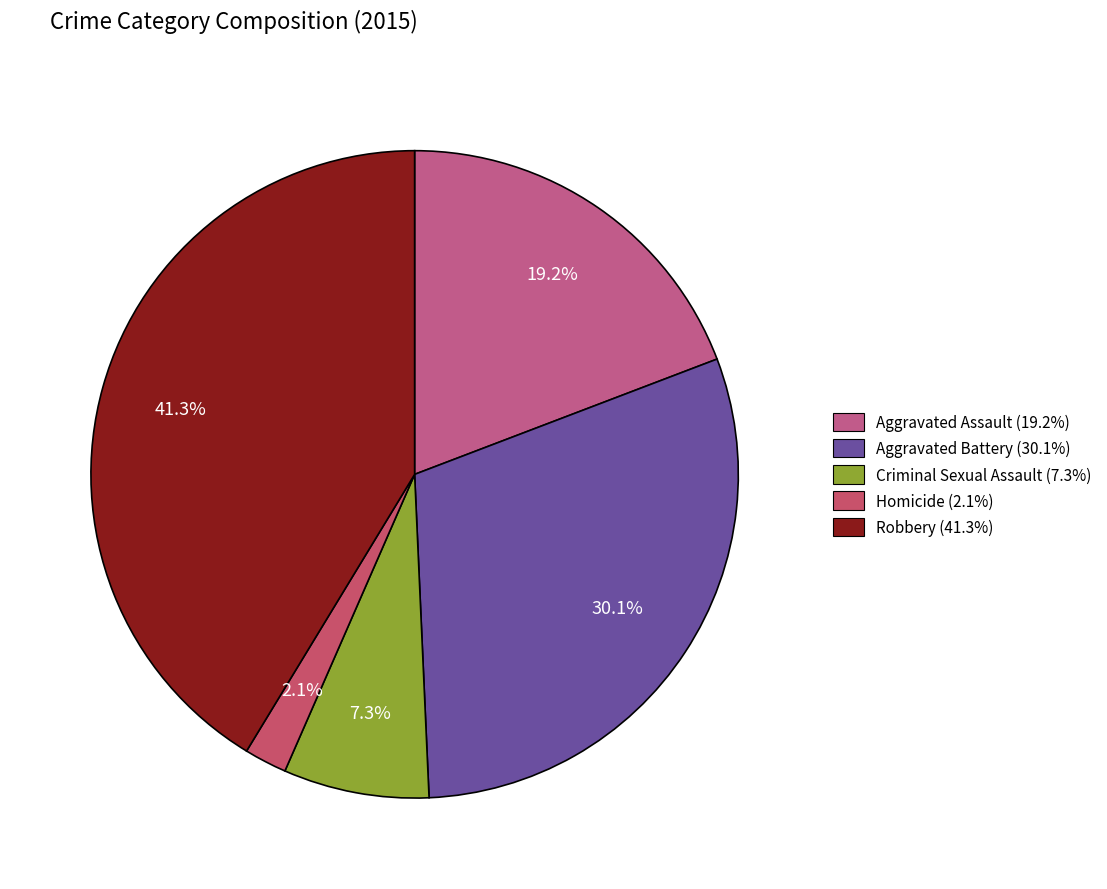

The Aggravated Battery slice represents 18% of the pie. True or false?

False